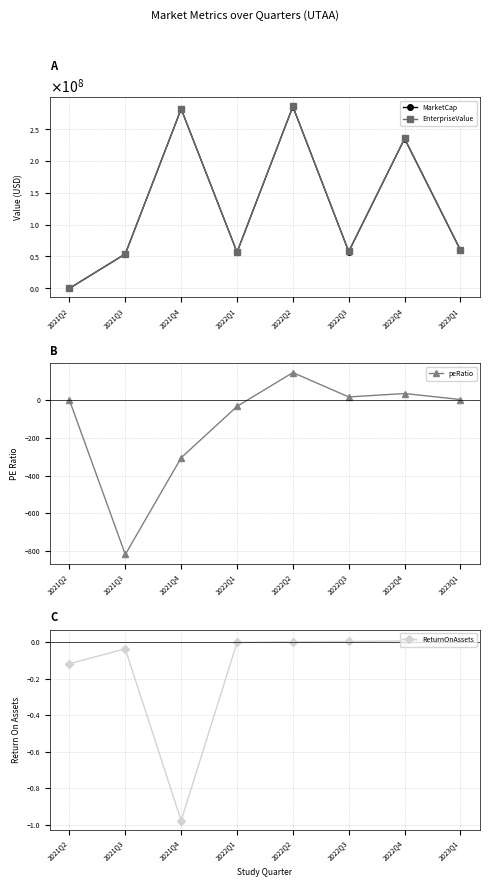

Which series has the largest total across all categories?

EnterpriseValue